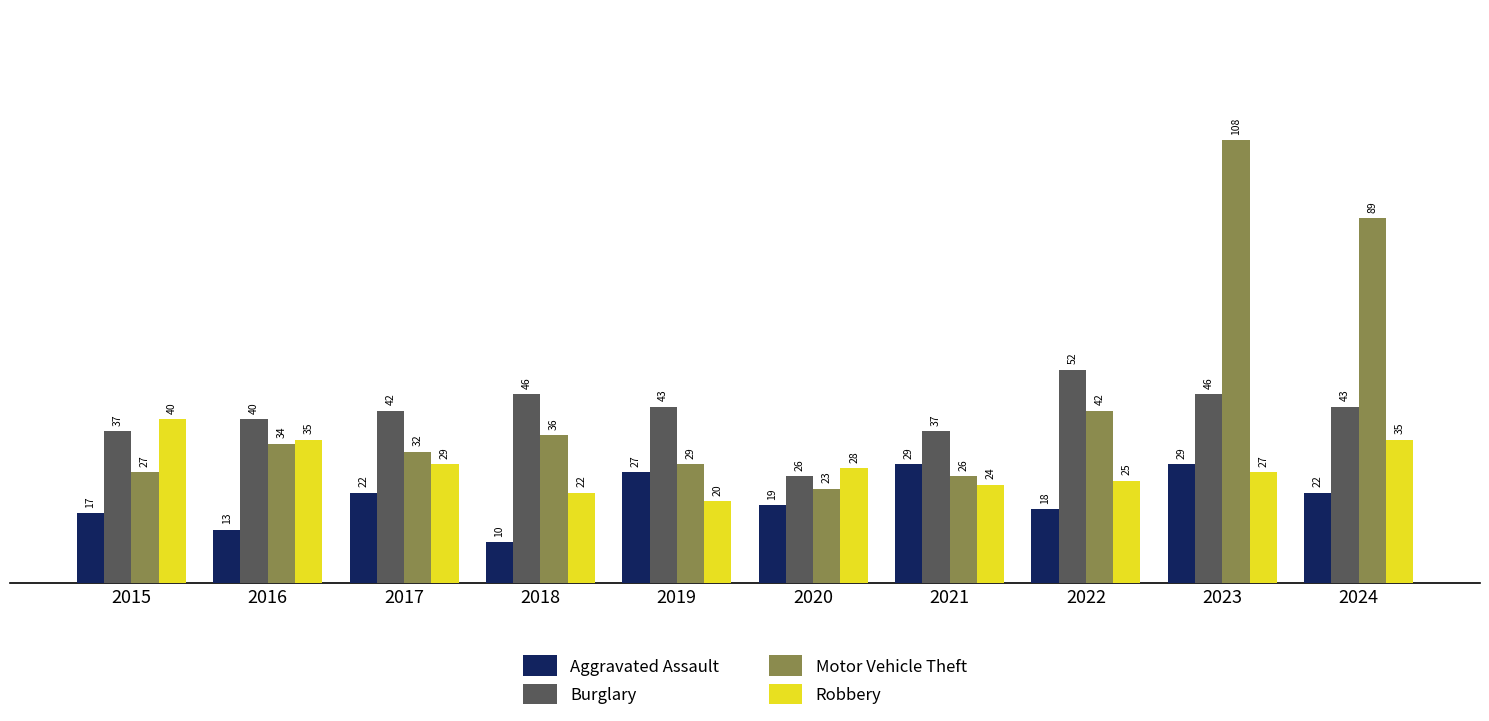

Which category has the highest value in the Robbery series?

2015